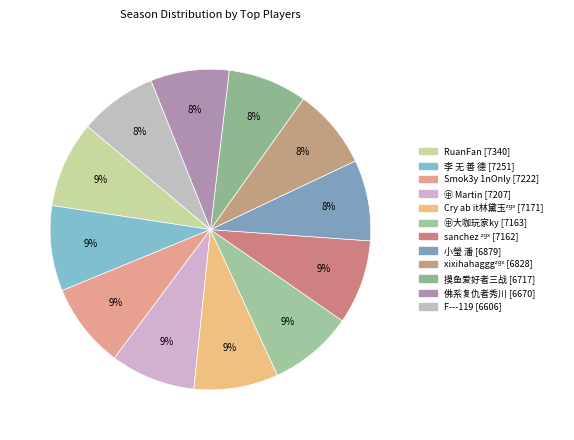

Which slice is the largest?

RuanFan